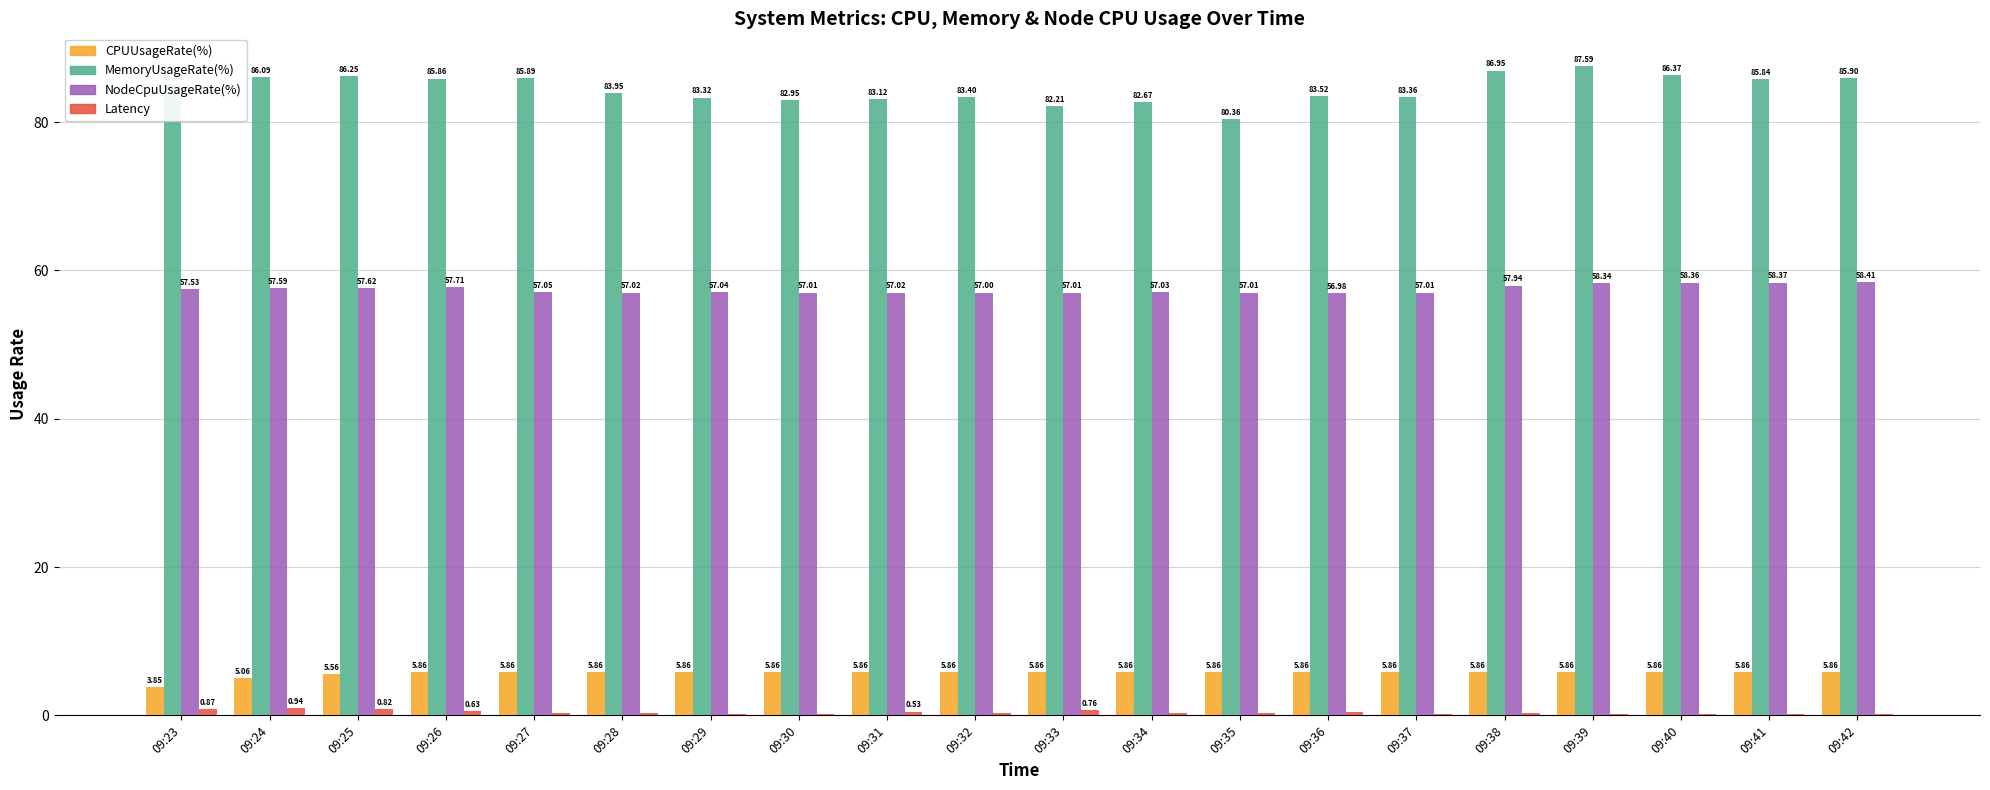

What is the sum of the NodeCpuUsageRate(%) values at 09:38 and 09:25?

115.6